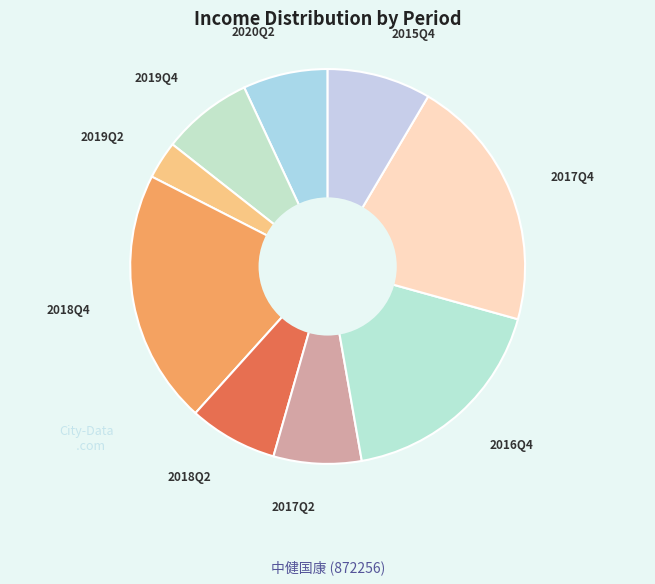

How many slices are in this pie chart?

9